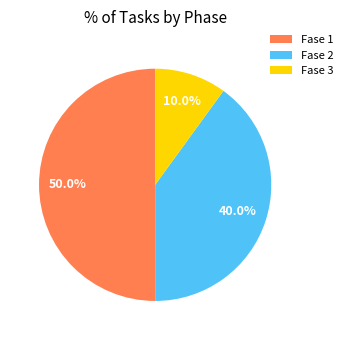

Does Fase 2 account for over 50% of the chart?

No